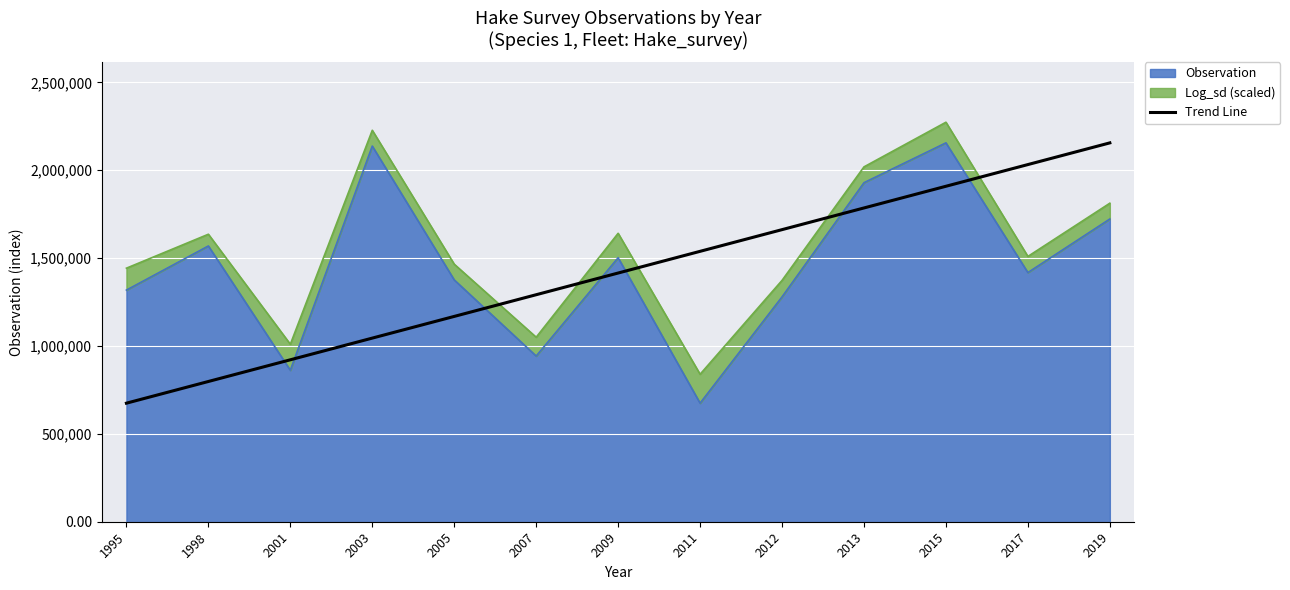

At which category does the chart reach its minimum across all series?

1995